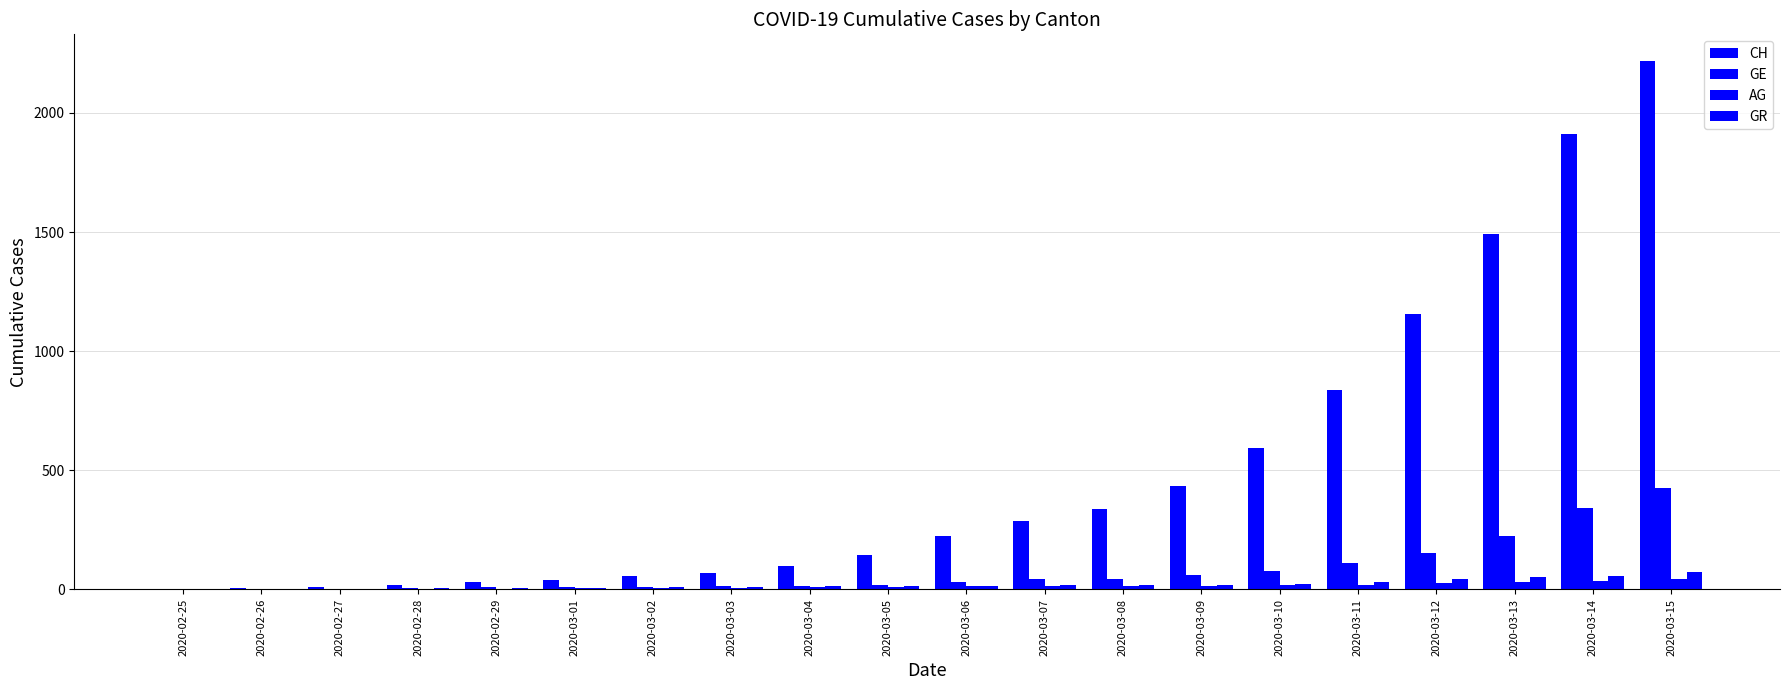

Reading left to right, transcribe all the data shown in this chart.

CH: 0	5	9	19	31	38	56	70	100	146	223	287	336	435	595	838	1156	1493	1913	2219
GE: 0	1	1	4	8	9	10	13	15	20	29	42	44	59	79	112	153	224	343	425
AG: 0	1	1	1	3	4	7	7	10	11	12	14	14	15	18	20	27	30	33	43
GR: 0	2	2	6	6	6	9	9	12	14	16	17	18	18	22	31	43	53	56	71